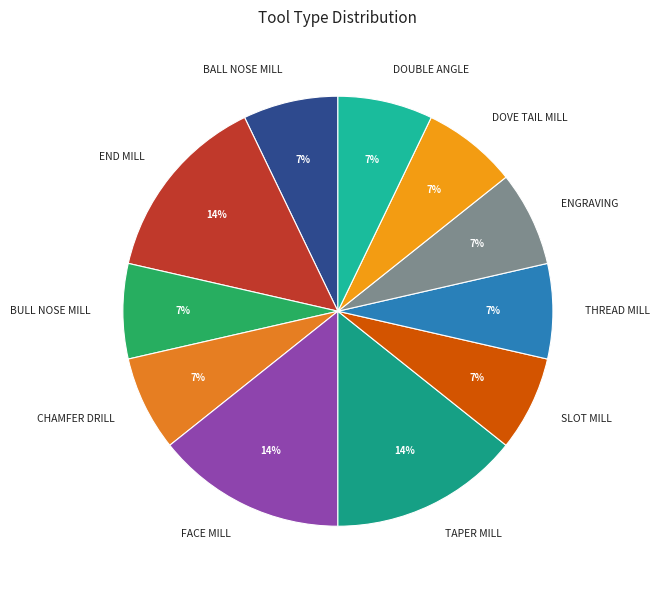

Do END MILL and CHAMFER DRILL together represent more than half of the pie?

No